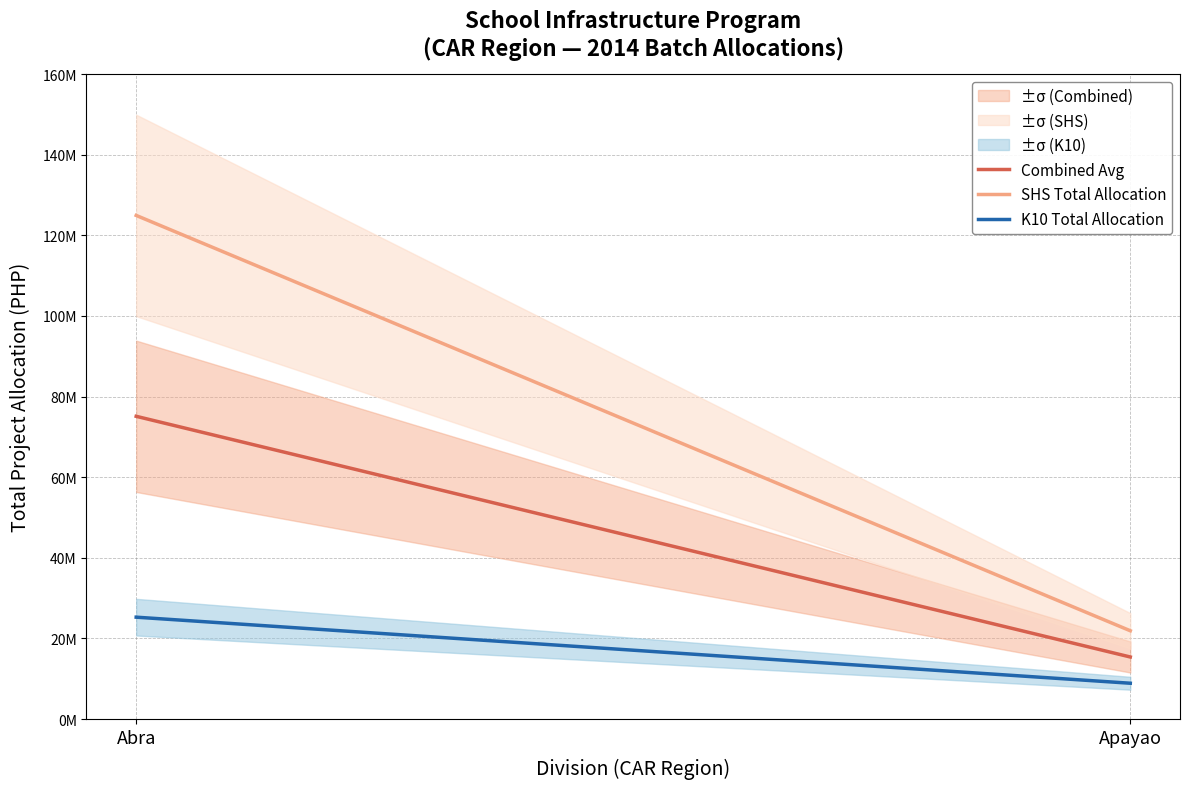

What are all the series names shown in the legend?

Combined Avg, SHS Total Allocation, K10 Total Allocation